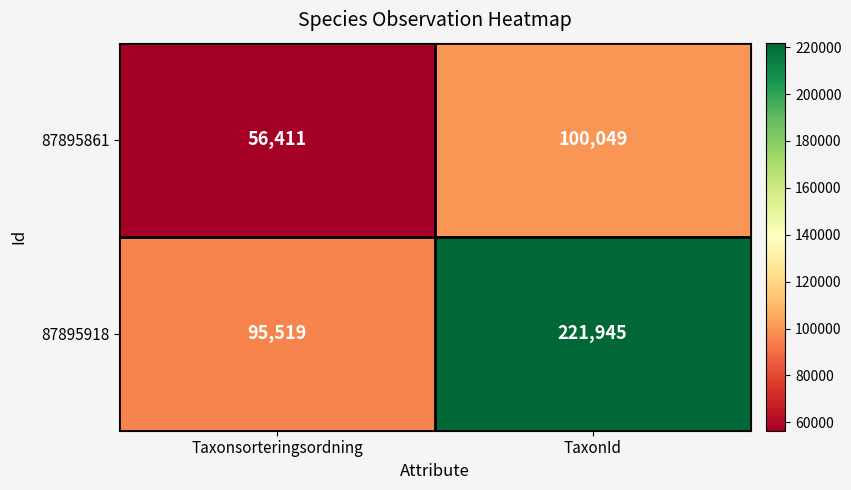

The 87895918 series shows 333291 at TaxonId. True or false?

False